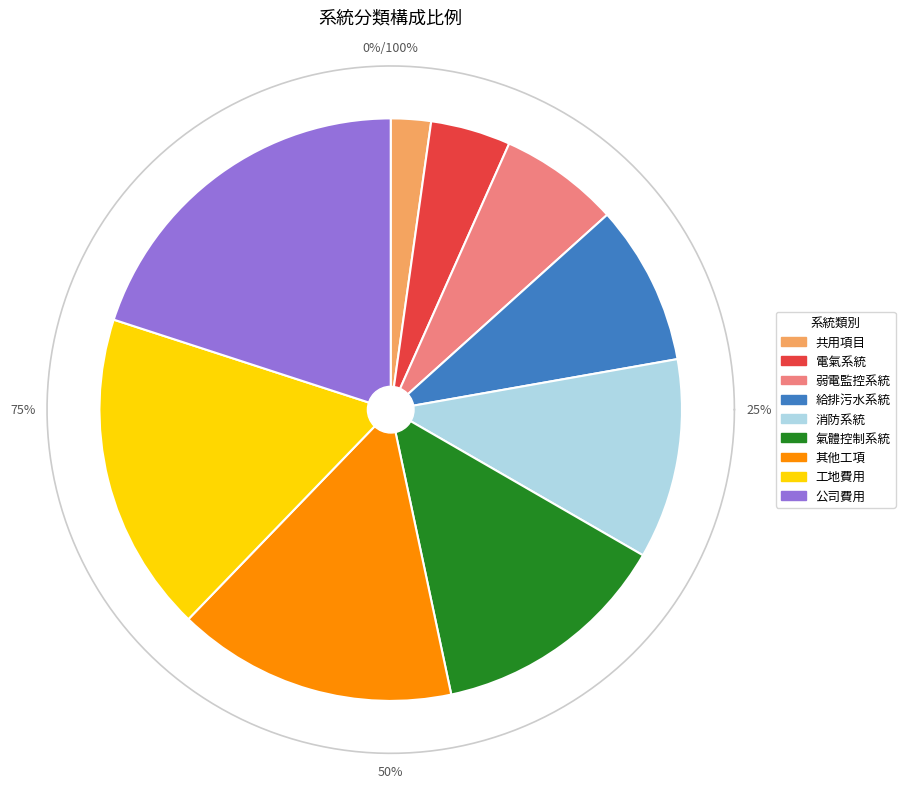

To the nearest percent, what percentage of the pie is 弱電監控系統?

7%